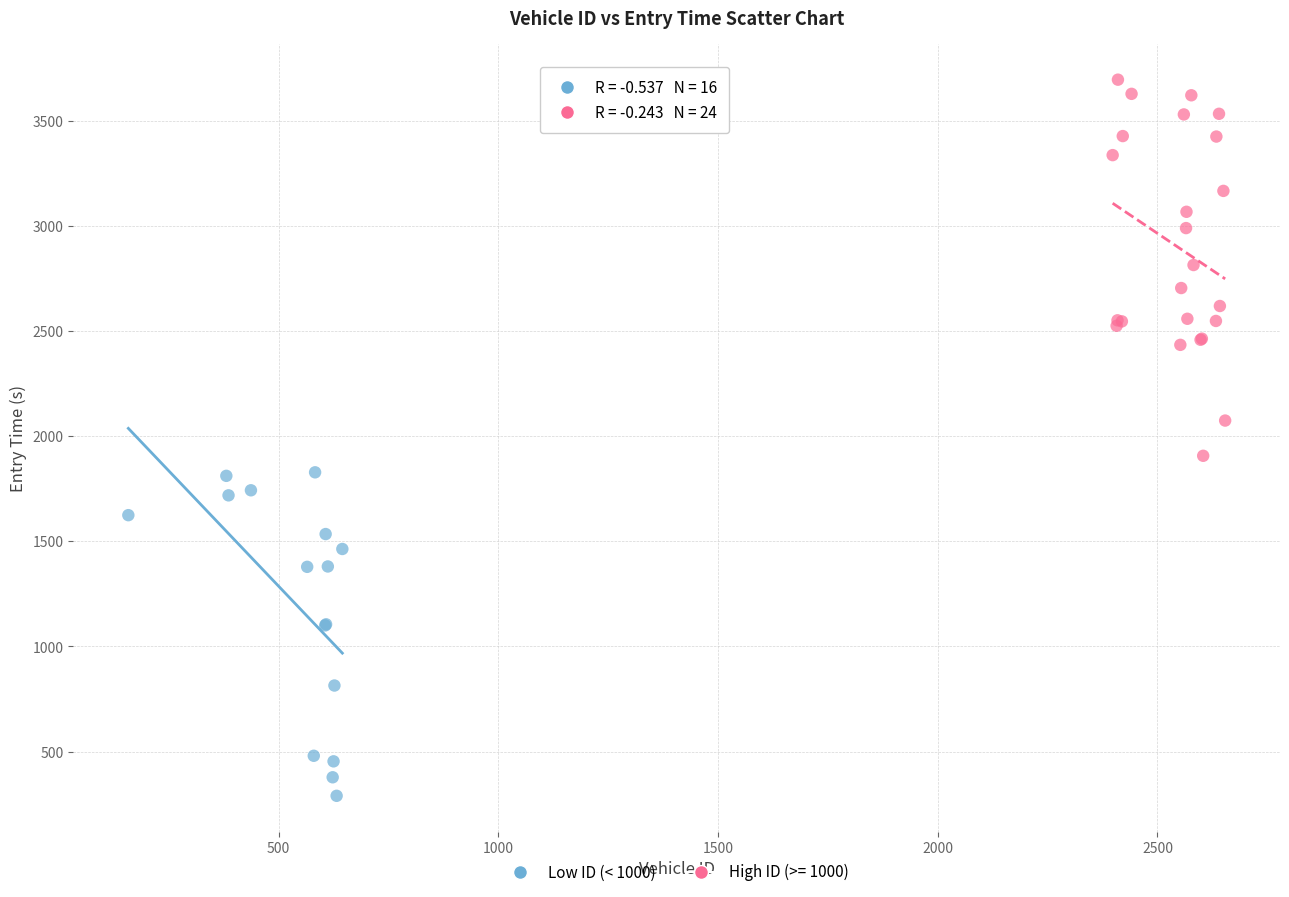

Which series contains the highest Y value?

High ID (>= 1000)